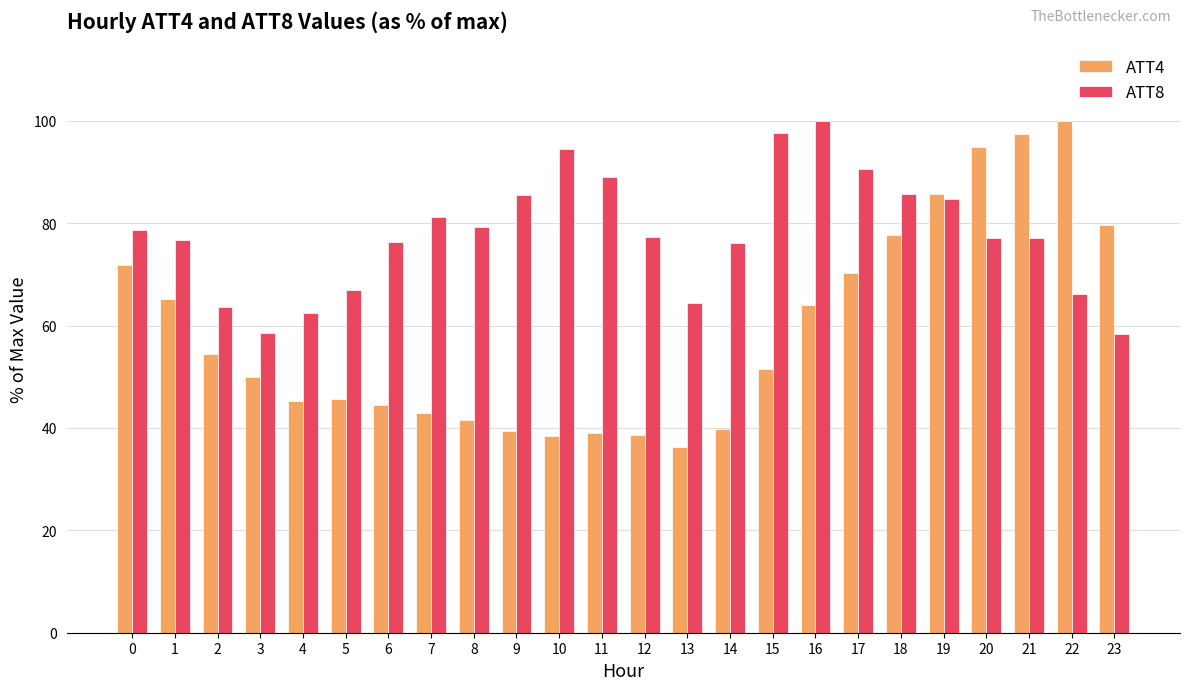

What is the value of the ATT8 bar at the 2nd from the left?

76.7